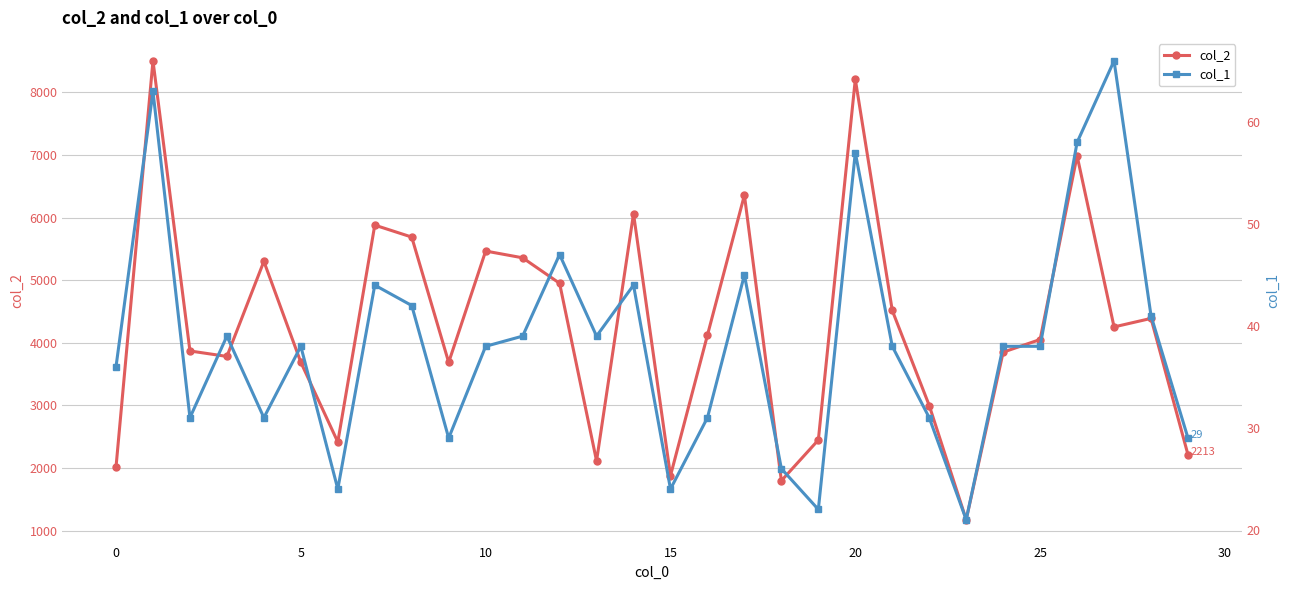

Does the chart display data point markers on the line(s)?

Yes